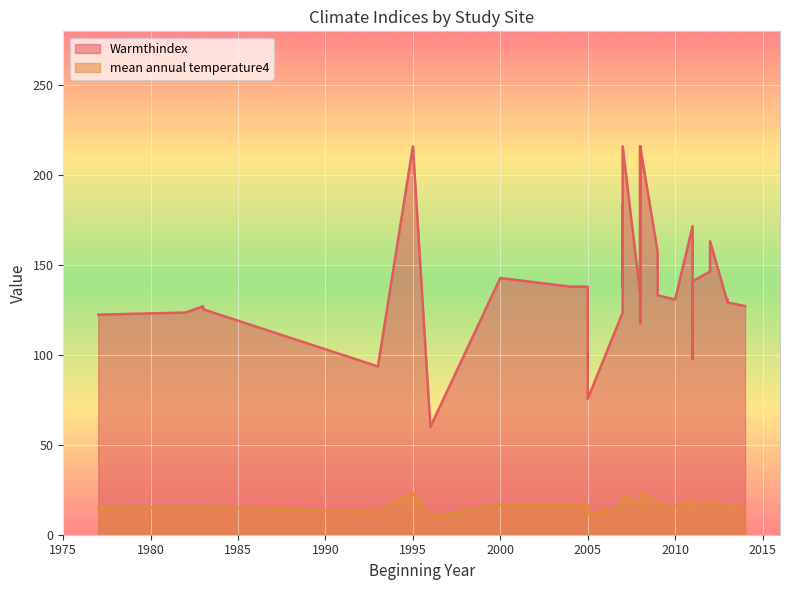

At which label does mean annual temperature4 reach its peak?

1995